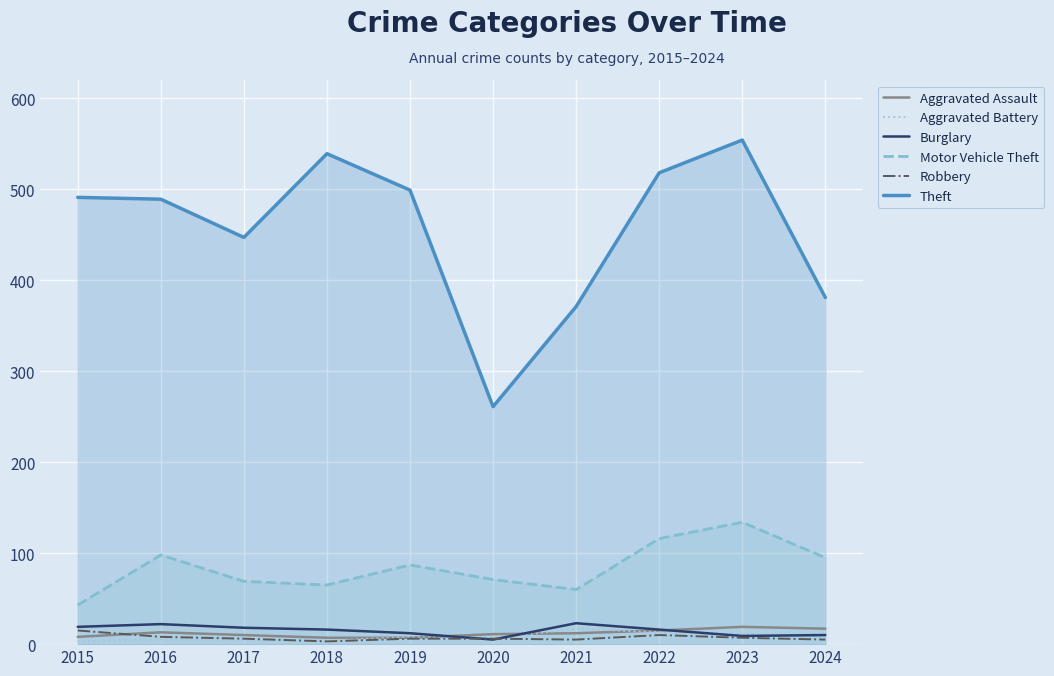

True or false: Robbery has more than 2 interior local peaks.

False